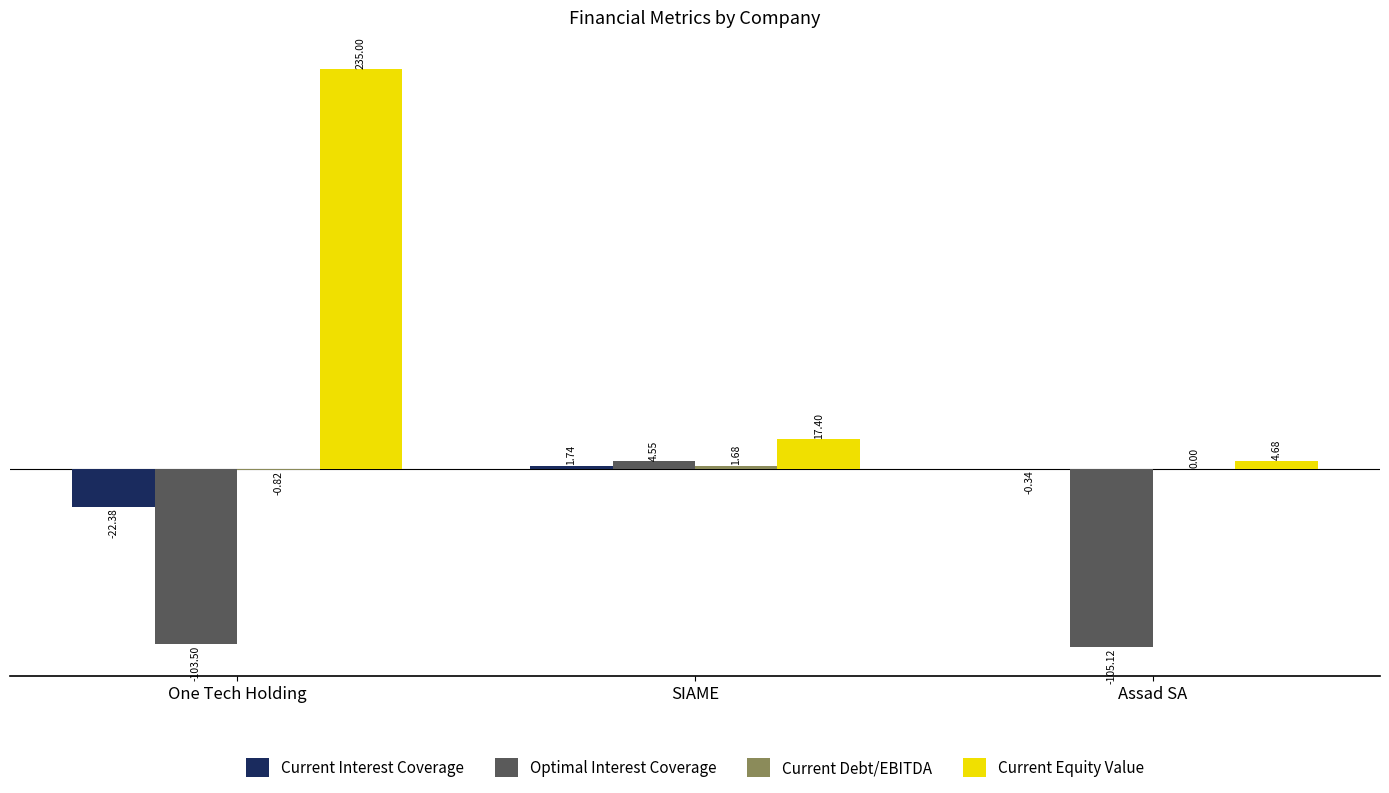

At which label is Optimal Interest Coverage closest to -50?

One Tech Holding